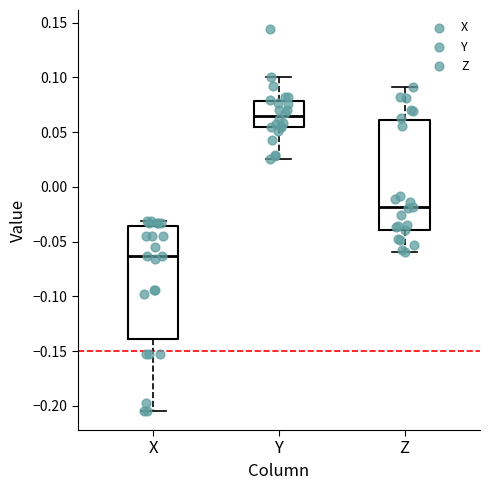

Which box's median line is the lowest?

X